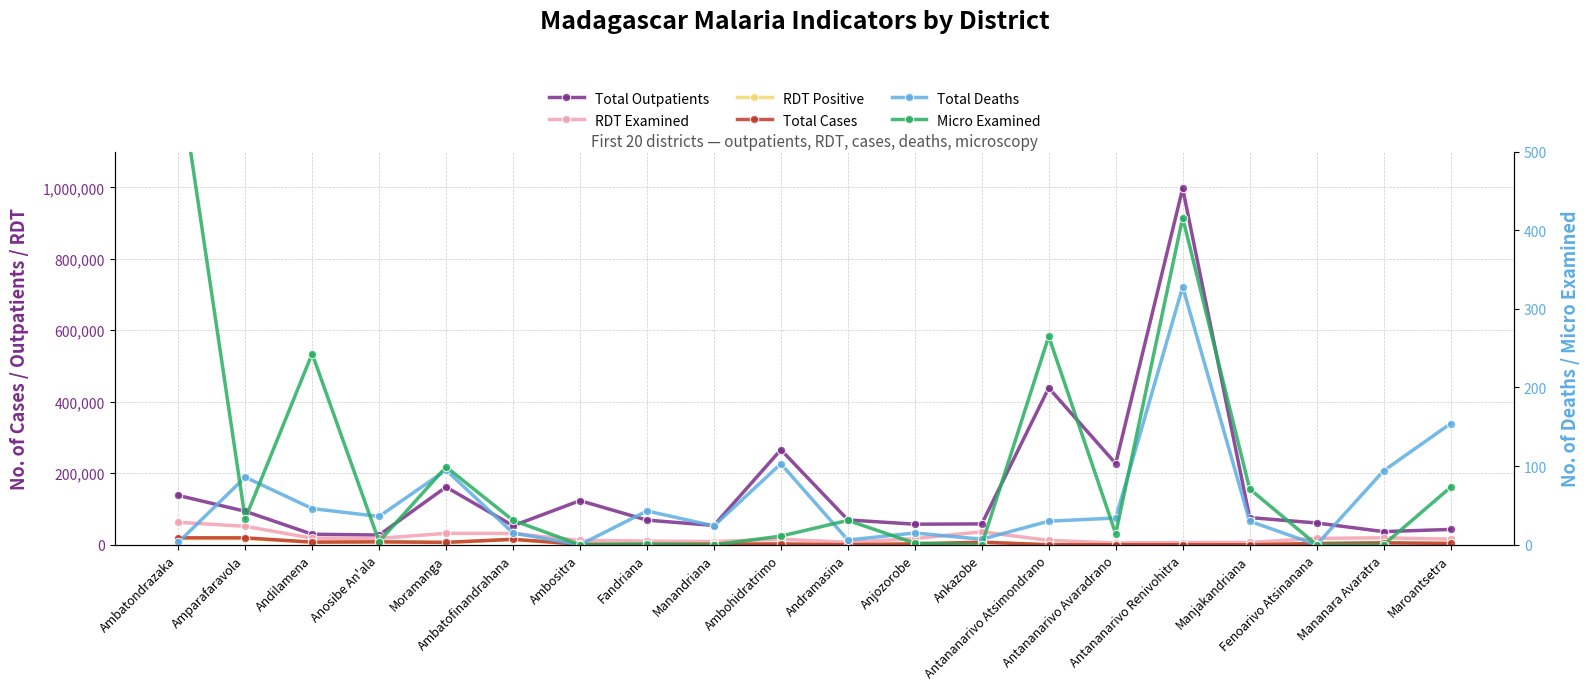

True or false: RDT Positive and Total Deaths intersect in this chart.

True